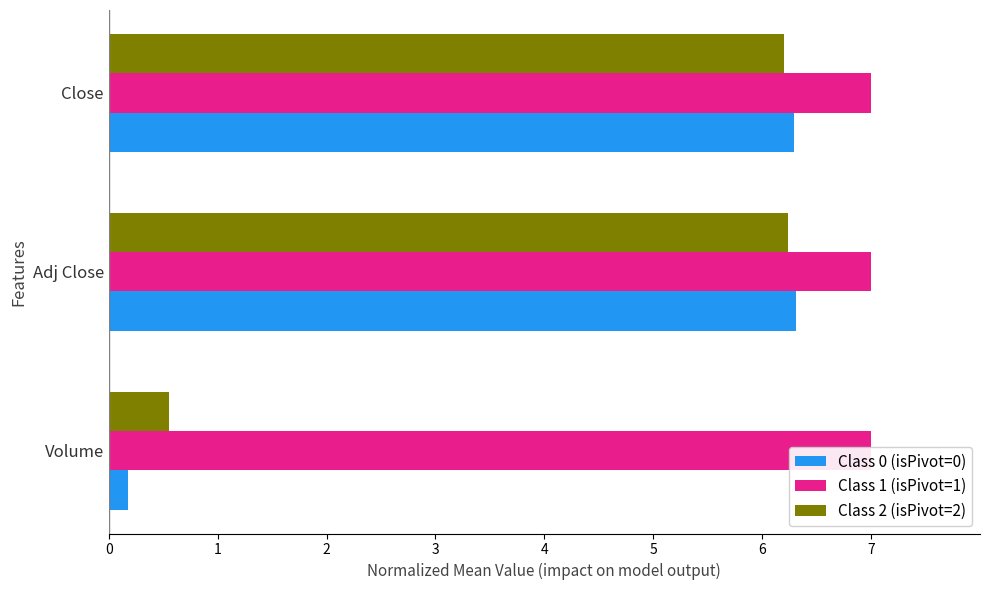

Which series has the largest range (max minus min)?

Class 0 (isPivot=0)